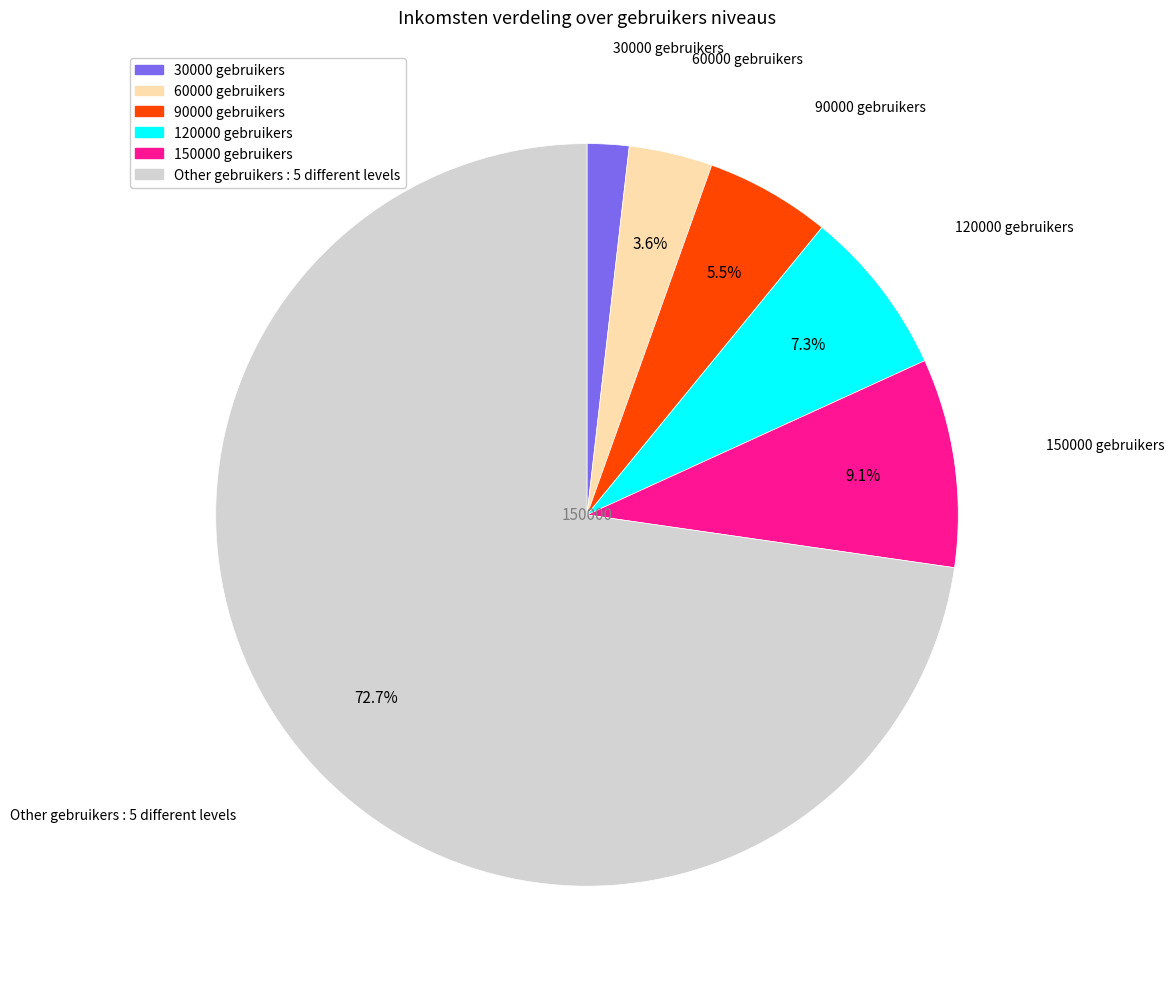

How many slices are in this pie chart?

6